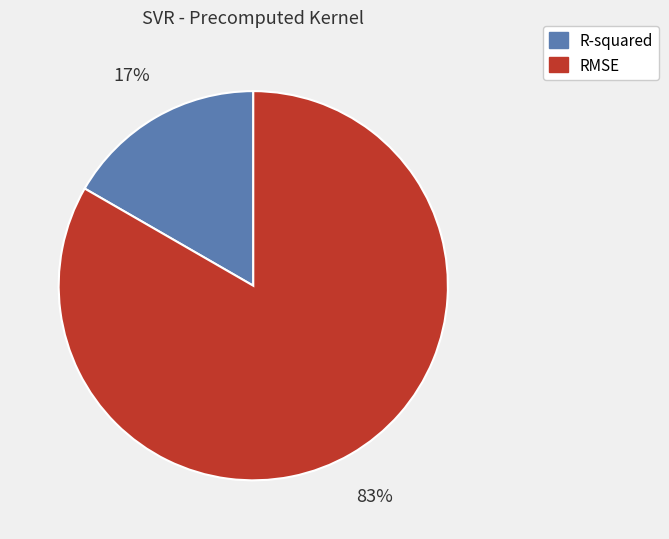

What is the largest slice in the pie chart?

RMSE